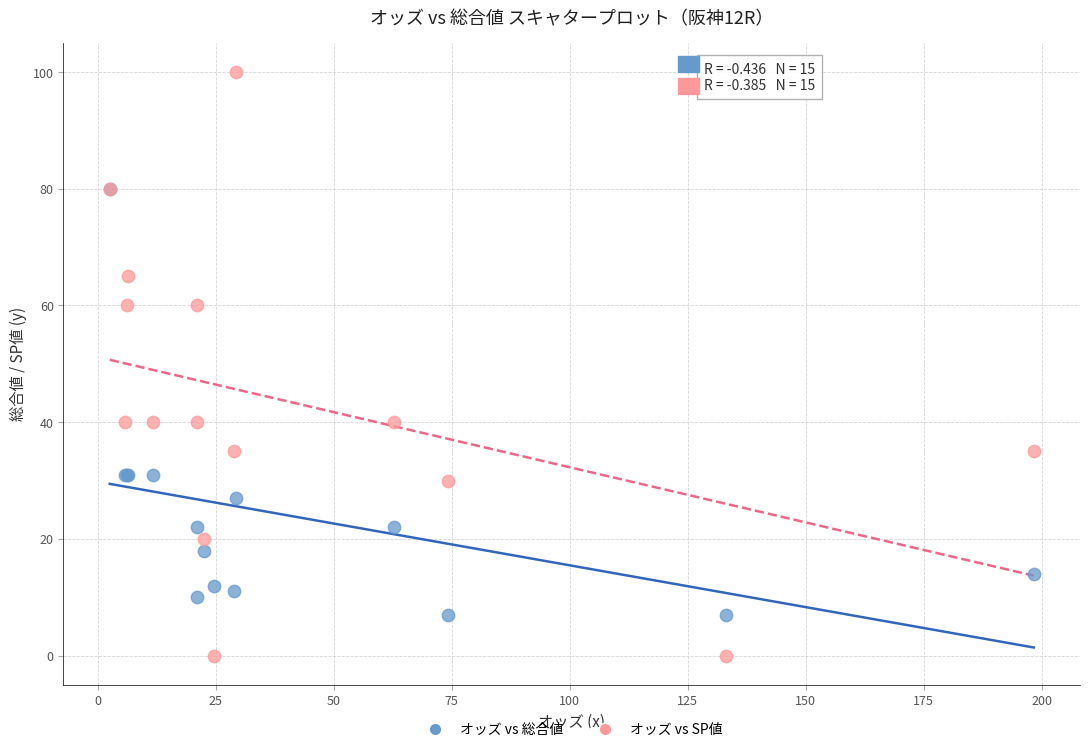

Which series contains the lowest Y value?

オッズ vs SP値